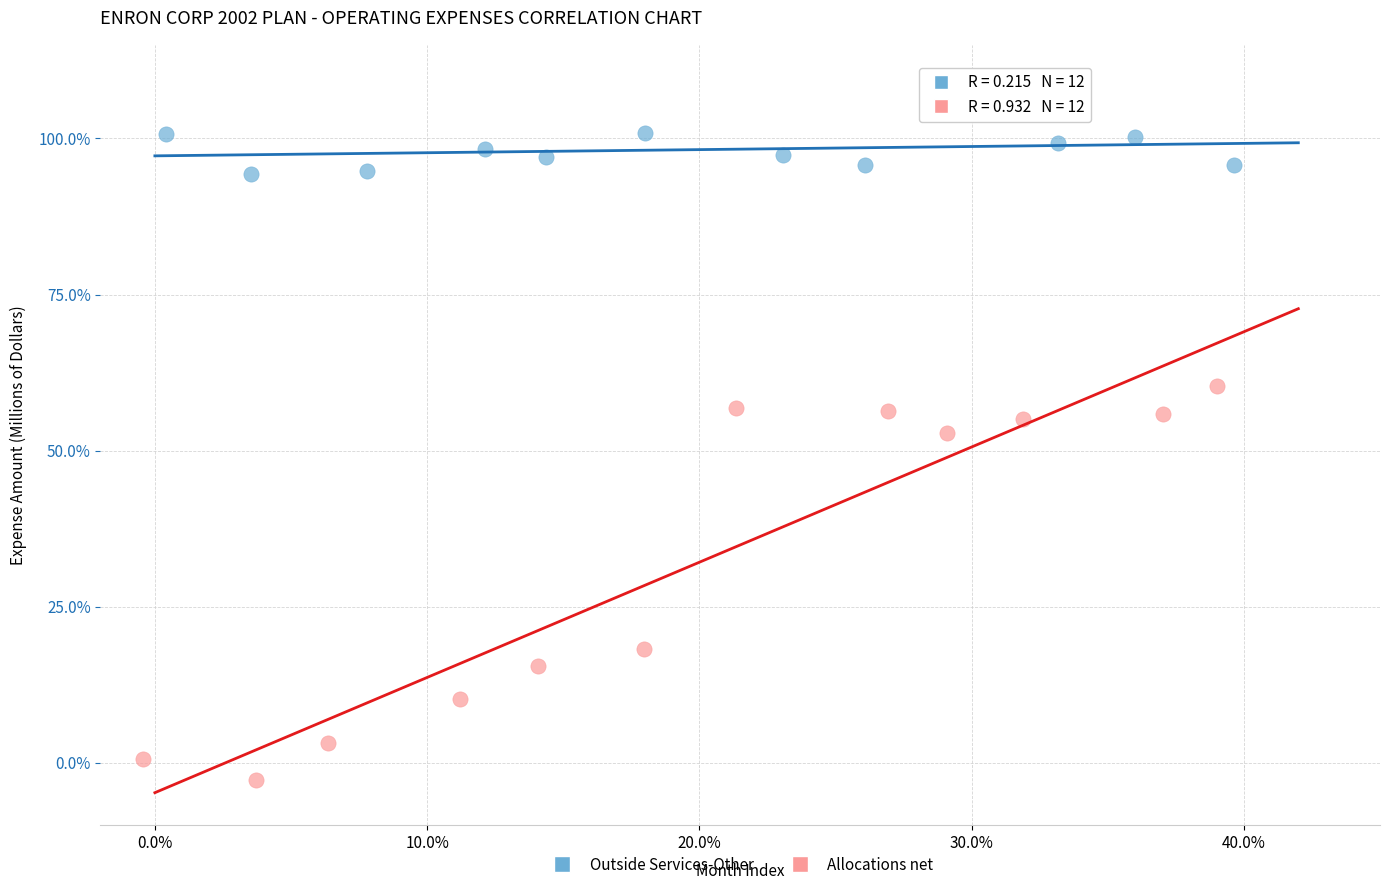

Which series reaches the minimum Y coordinate?

Allocations net